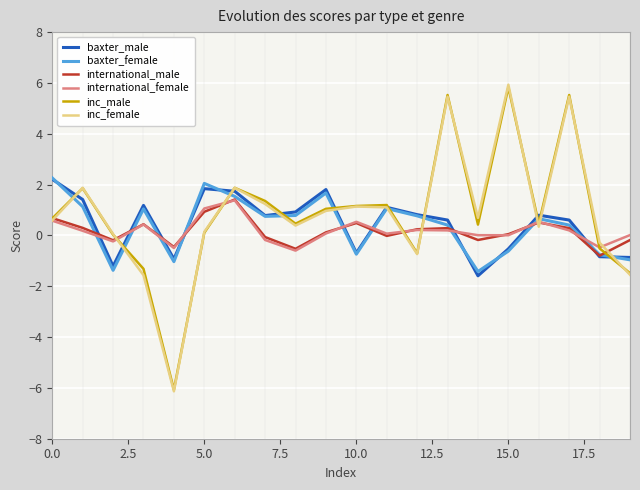

What is the label of the 18th point from the left?

17